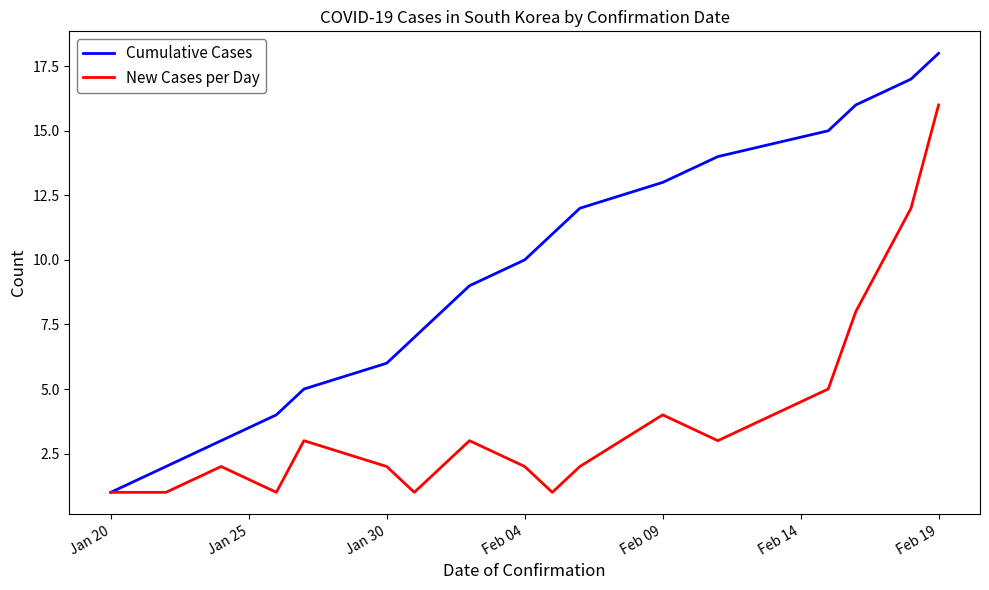

Which series has the largest range (max minus min)?

Cumulative Cases